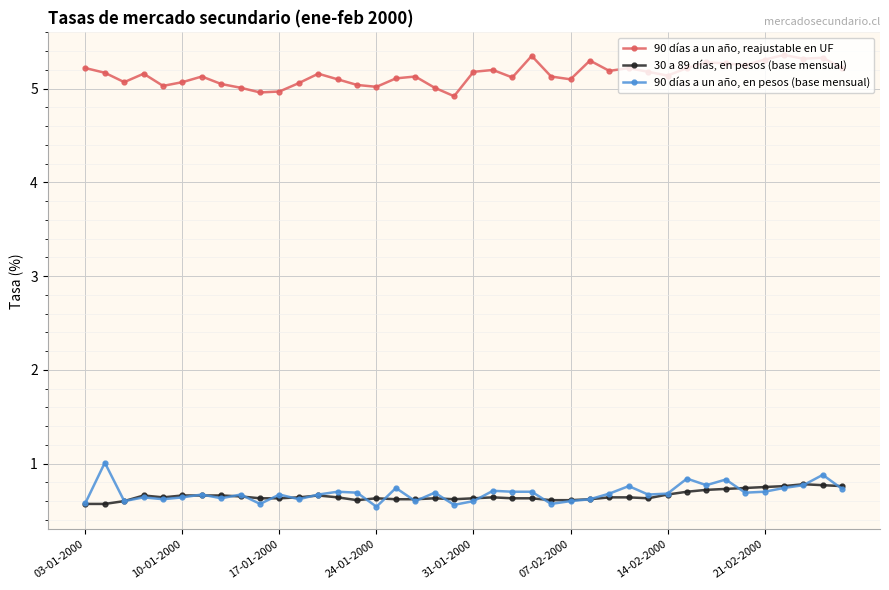

What is the value of the 90 días a un año, reajustable en UF point at the 6th from the left?

5.1